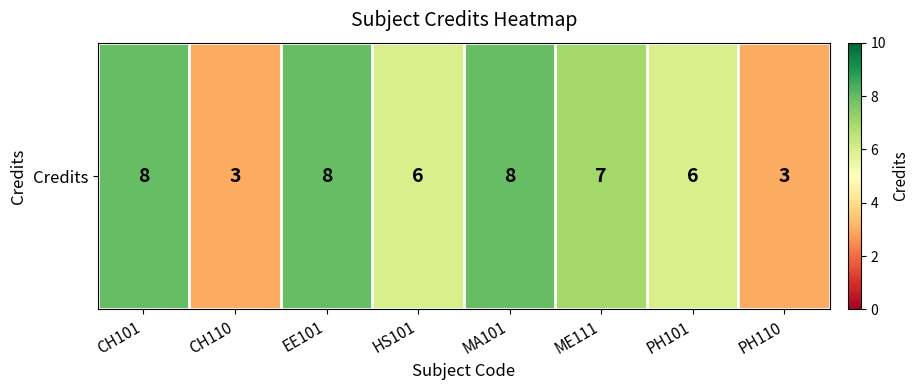

At which label does the data first exceed 7?

CH101